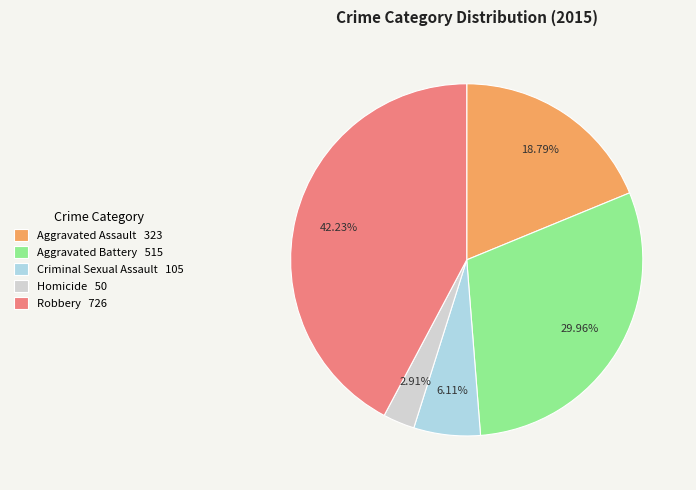

To the nearest percent, what is the combined percentage of Aggravated Battery and Aggravated Assault?

49%